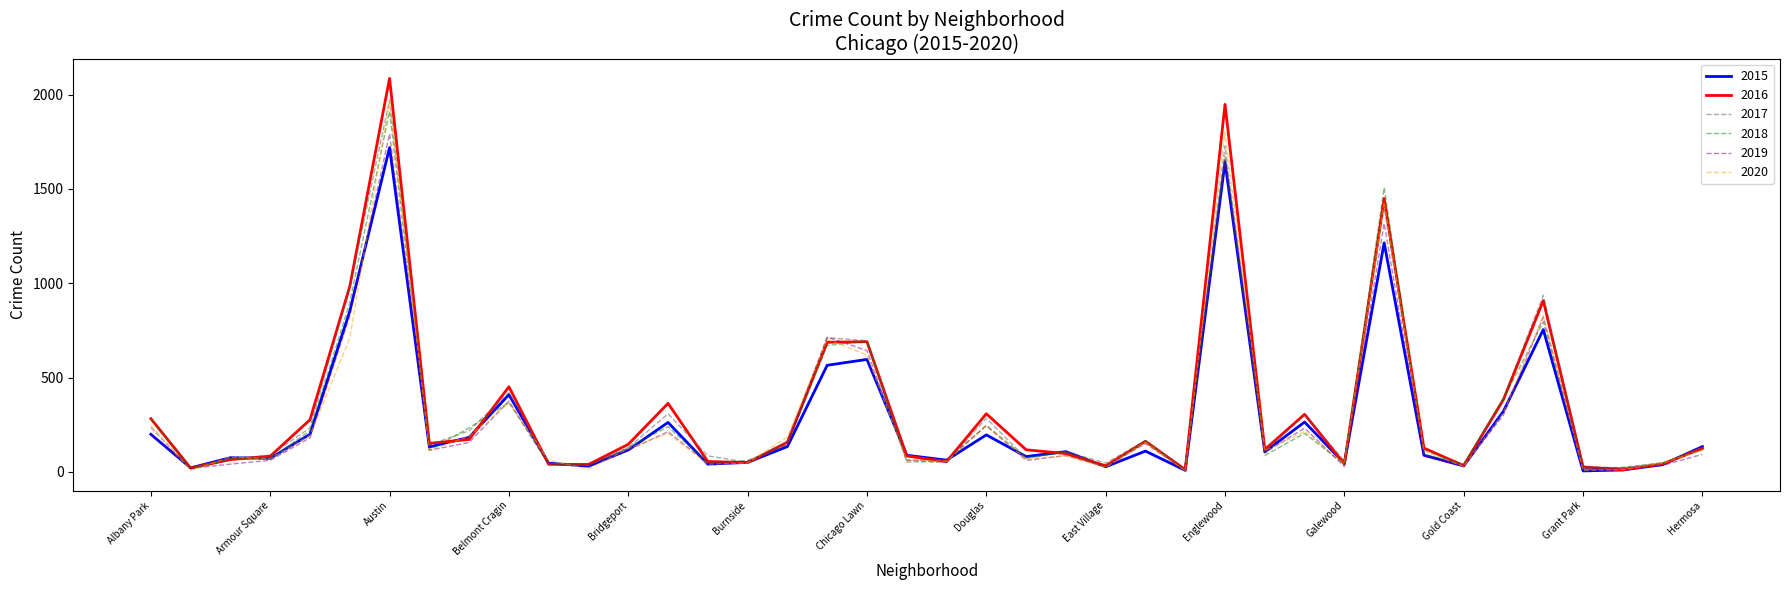

Which series has the largest range (max minus min)?

2016